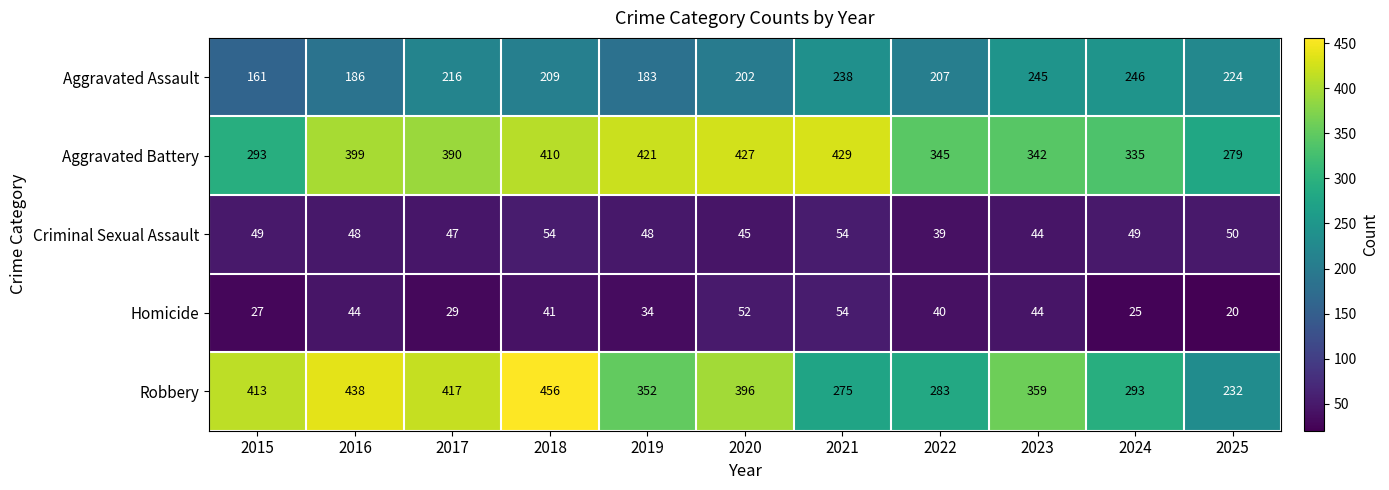

What is the difference between the Aggravated Battery values at 2016 and 2018?

11